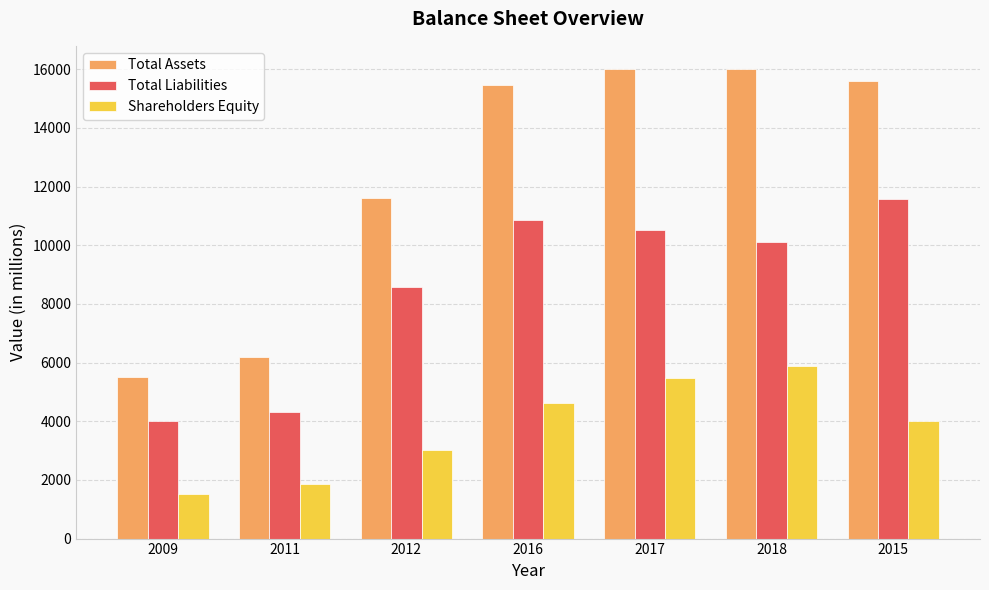

The Total Assets series shows 5081 at 2012. True or false?

False